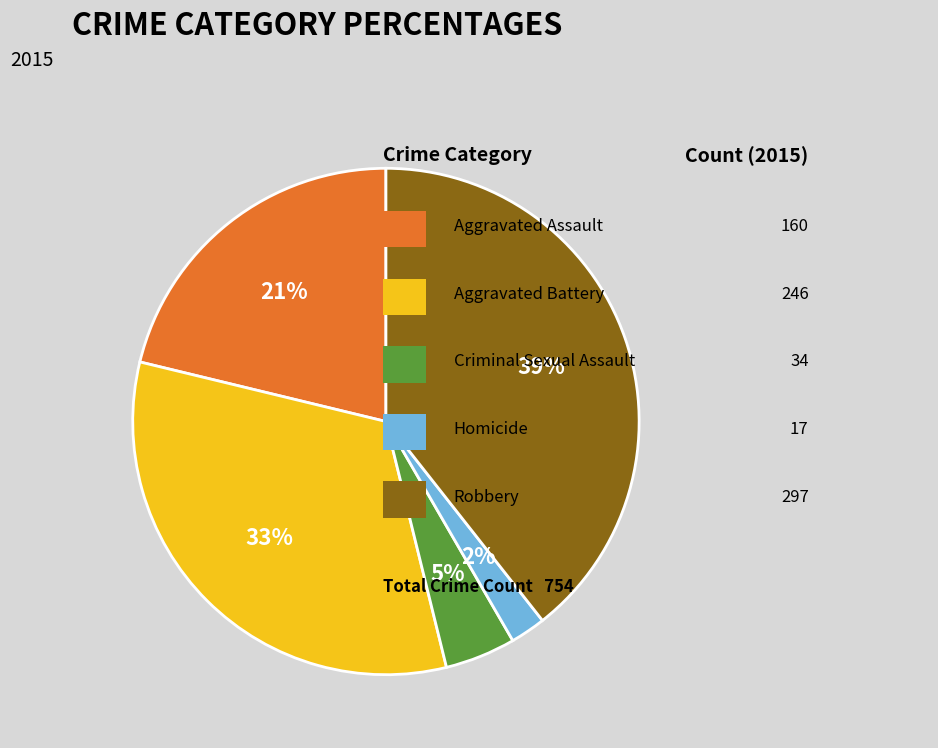

Does any single category account for the majority?

No